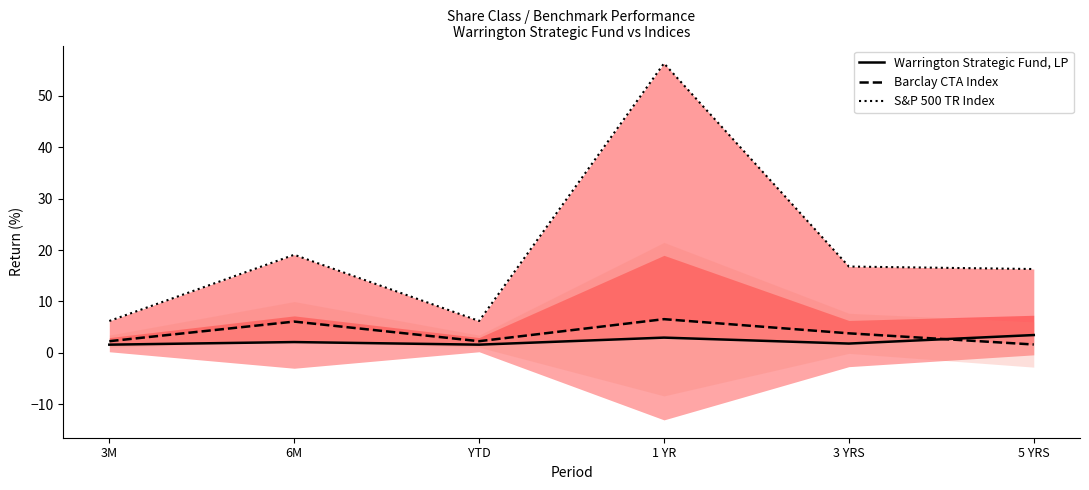

How many lines are shown in the chart?

3